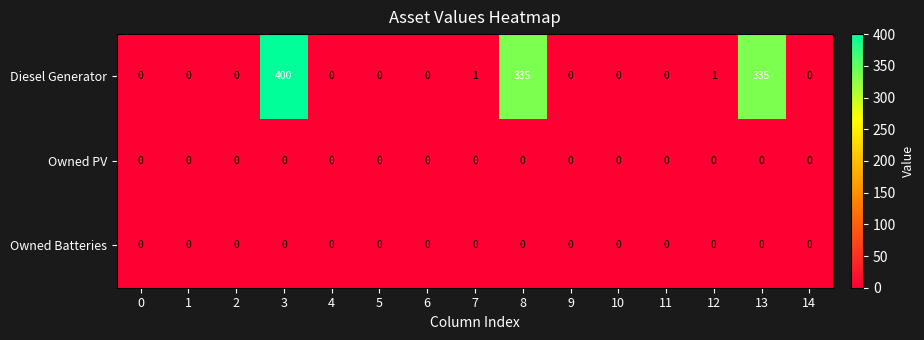

Which series has the widest spread of values?

Diesel Generator